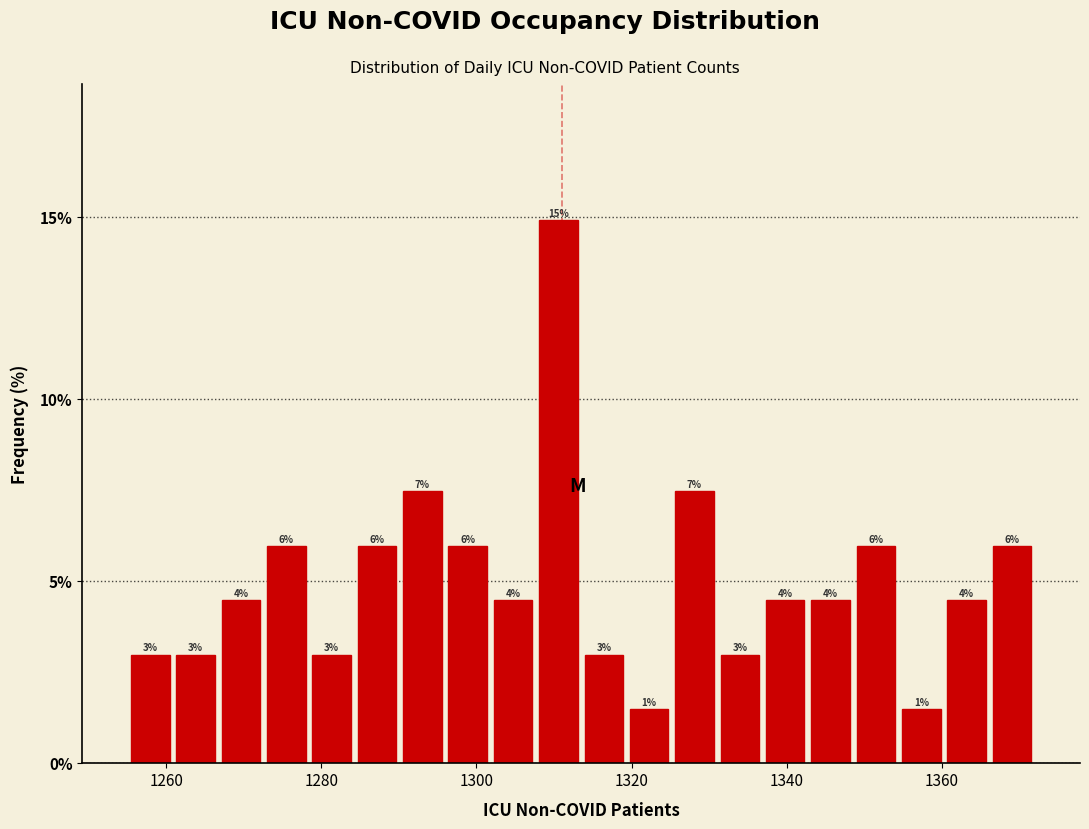

Around what value on the x-axis is the tallest bar? Give the approximate position of its centre, as read against the axis.

1310